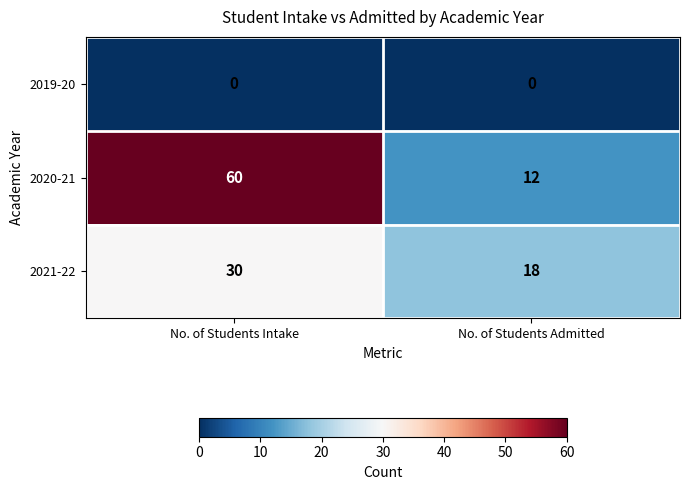

At which category is the sum across all series the highest?

No. of Students Intake